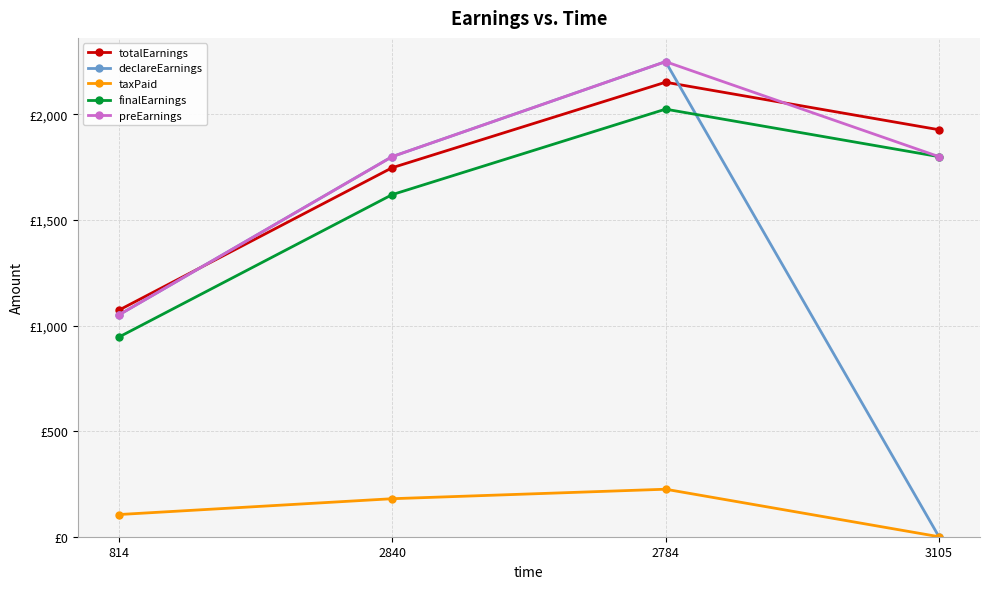

What are all the series names shown in the legend?

totalEarnings, declareEarnings, taxPaid, finalEarnings, preEarnings